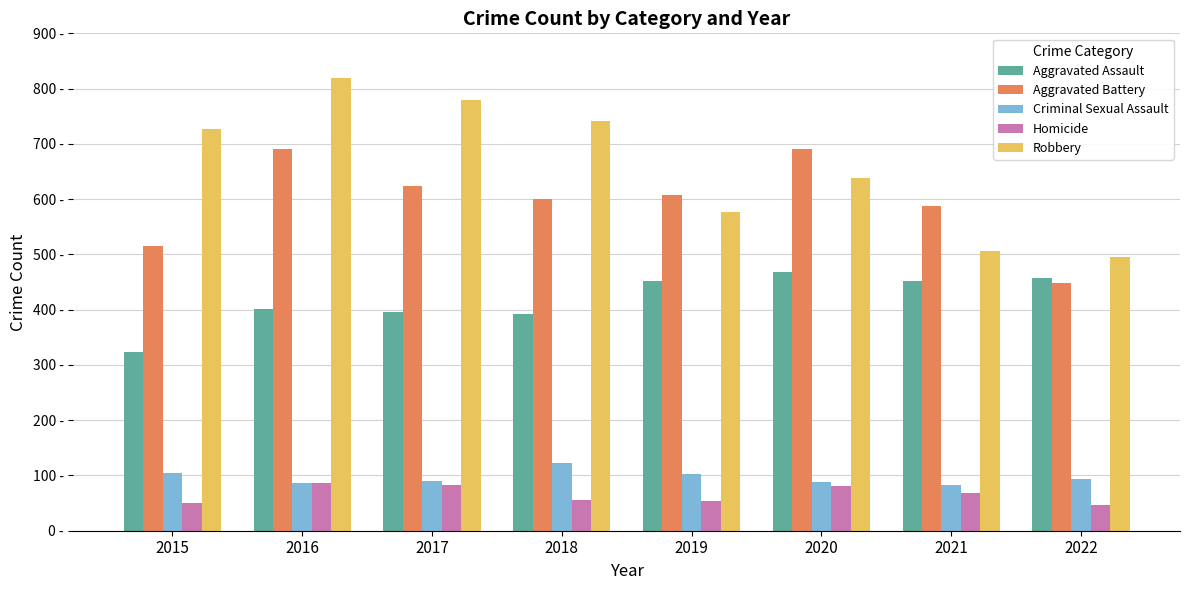

At which label does Aggravated Assault reach its peak?

2020